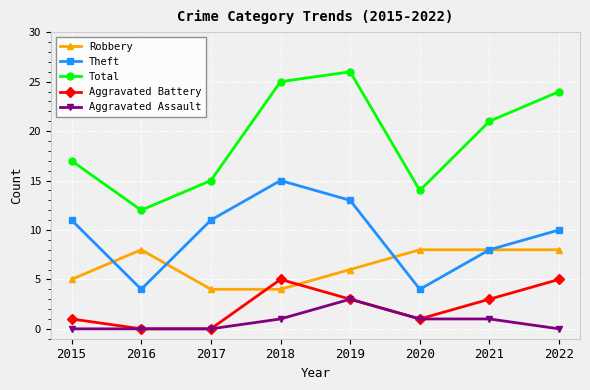

What is the value of the Aggravated Battery point at the 5th from the left?

3